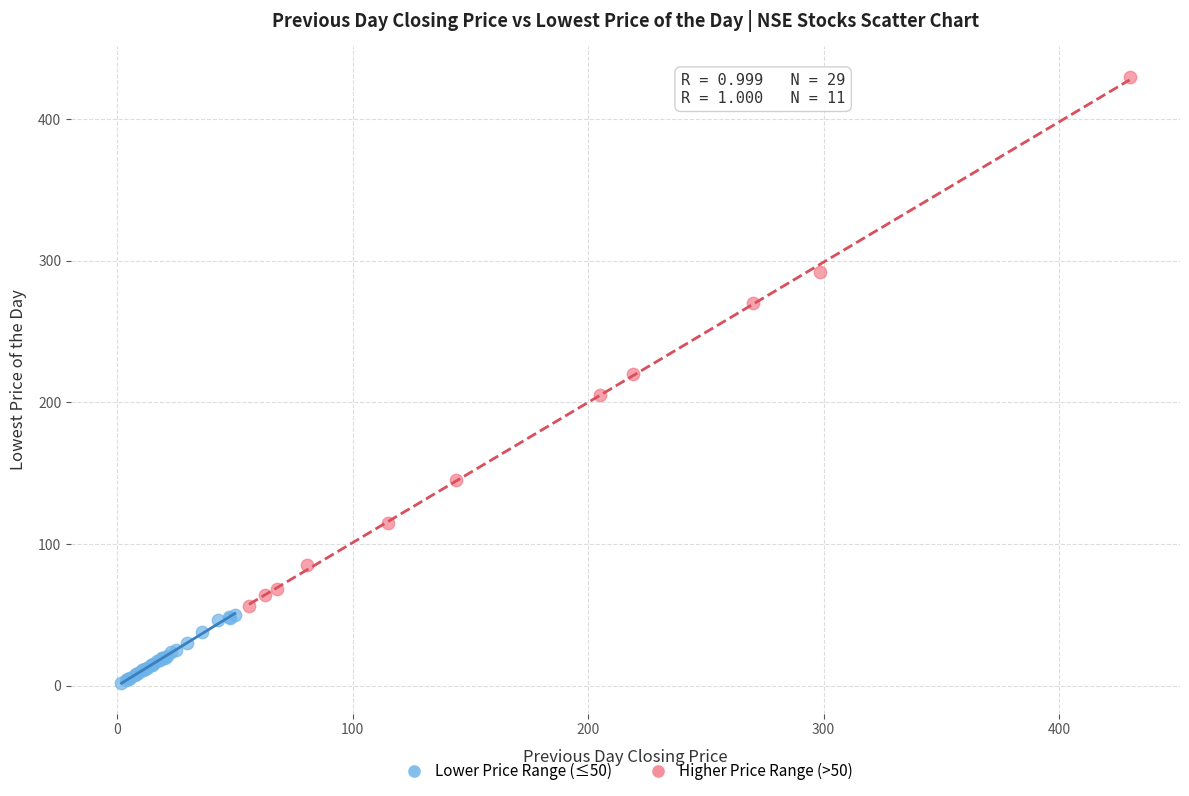

Which series has the largest Y range (max minus min)?

Higher Price Range (>50)